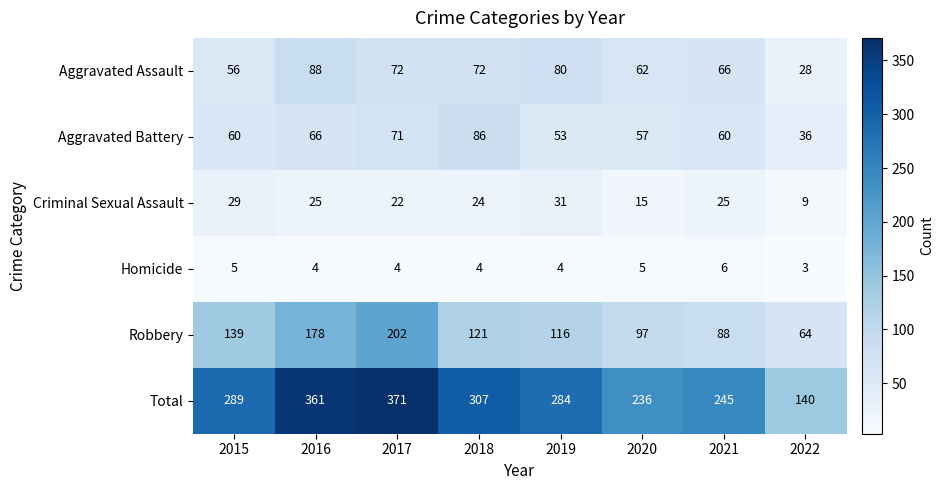

Rank the series by their maximum value, from lowest to highest.

Homicide, Criminal Sexual Assault, Aggravated Battery, Aggravated Assault, Robbery, Total